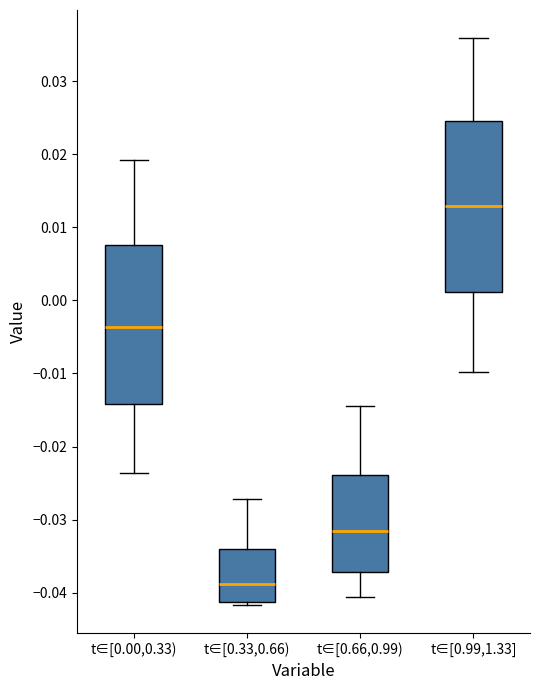

Where is the upper edge of the box for t∈[0.66,0.99) on the y-axis? The values are not printed on the chart, so give them approximately, as read against the axis.

-0.024